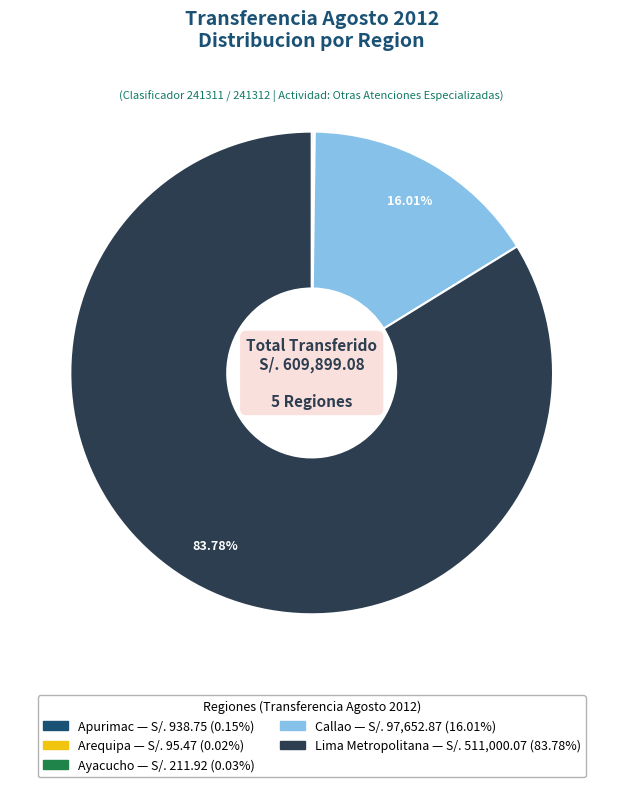

Which category accounts for the majority?

Lima Metropolitana